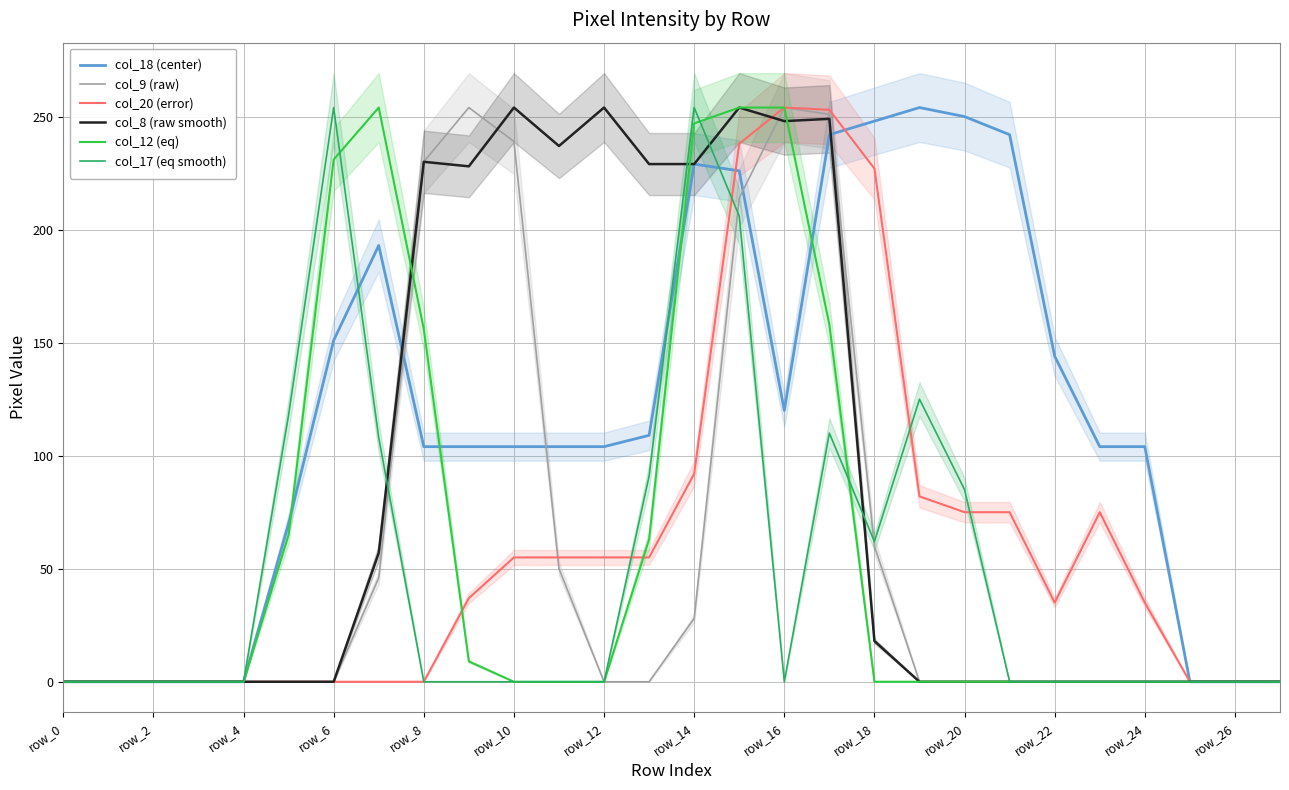

Does the chart have visible grid lines?

Yes